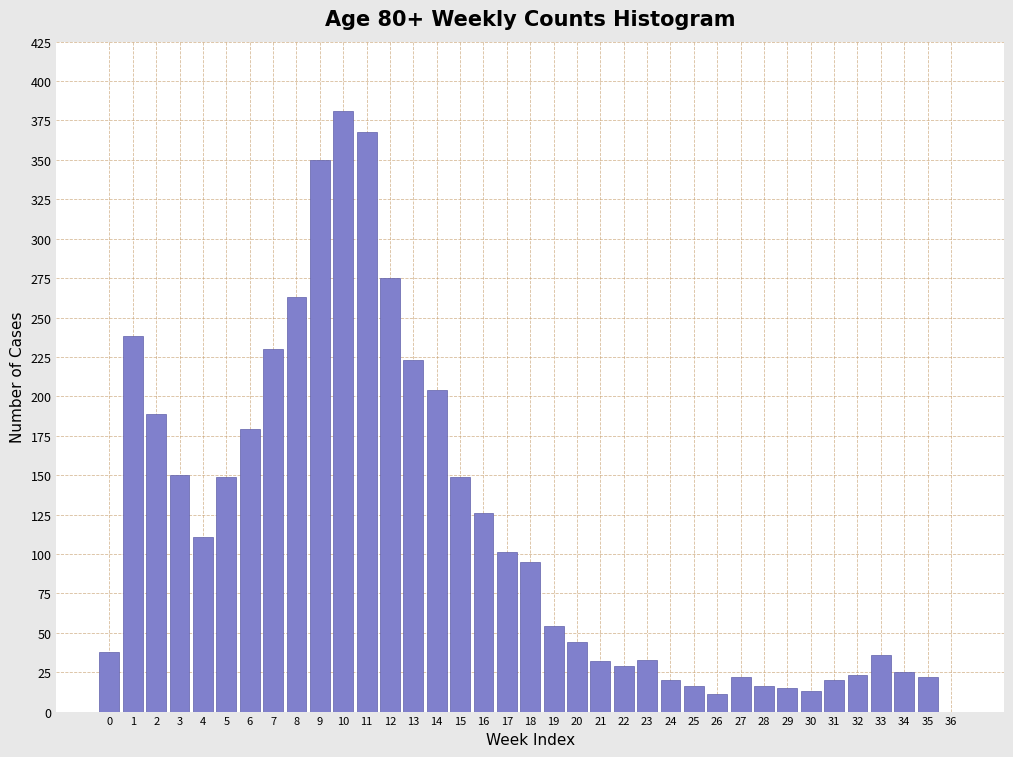

What is the change in value from 18 to 28?

-79